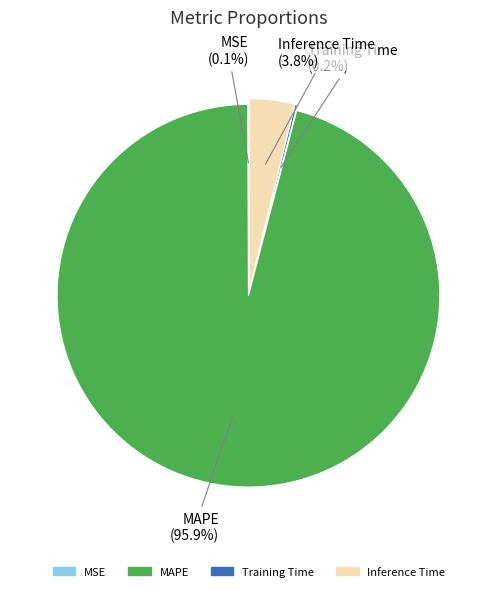

Does any single category account for the majority?

Yes